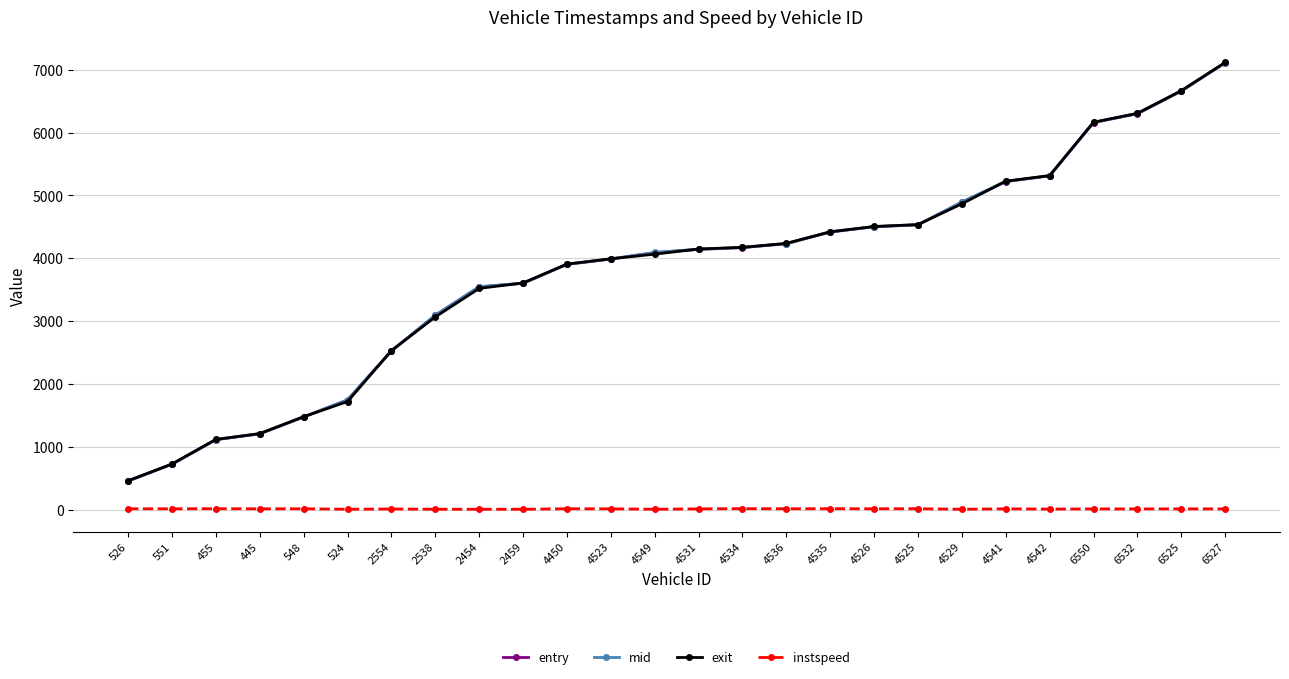

How many values in the entry series are below 4141?

13